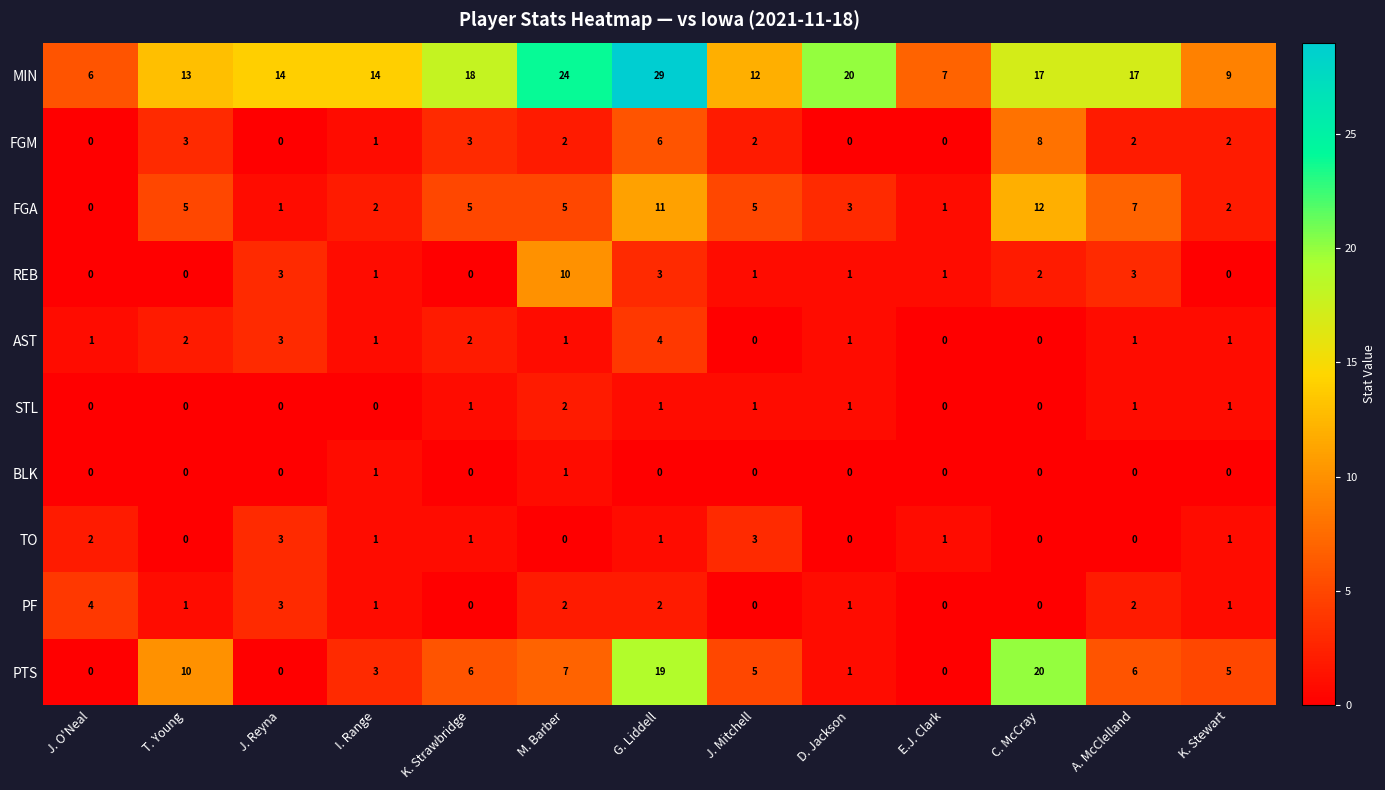

What is the difference between the highest and lowest values at T. Young?

13